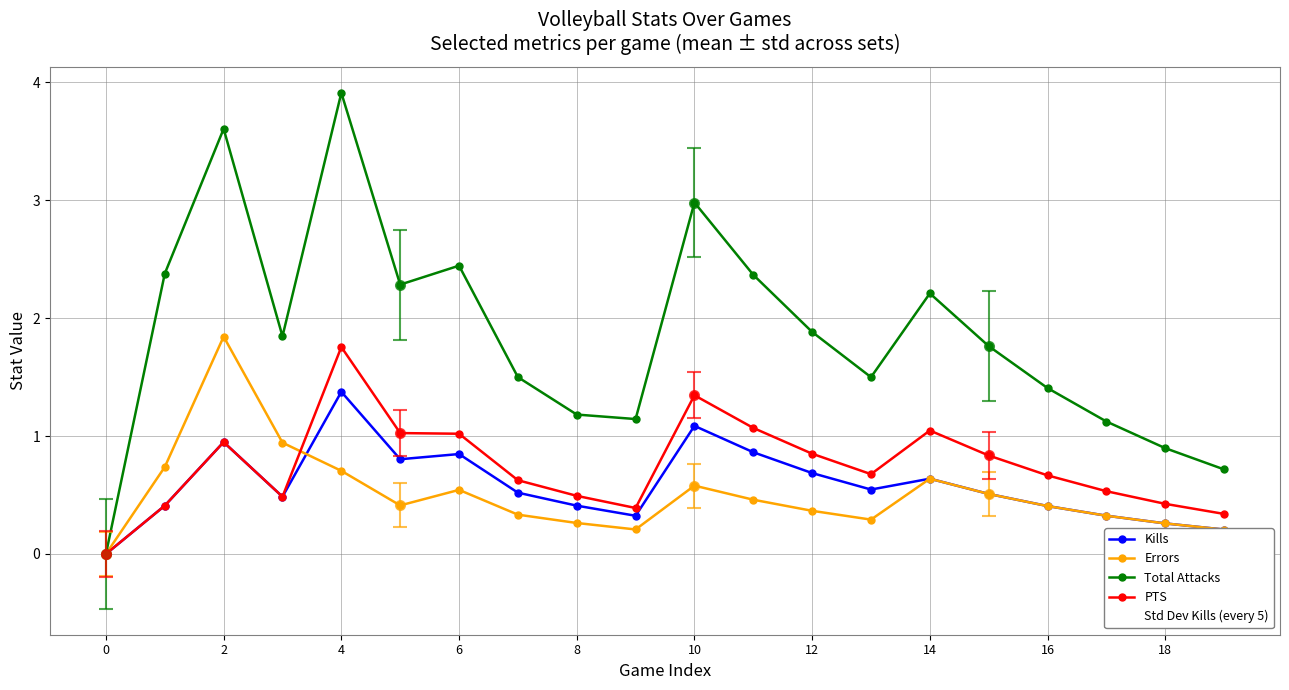

Reading left to right, transcribe all the data shown in this chart.

Kills: 0.0	0.4	0.9	0.5	1.4	0.8	0.8	0.5	0.4	0.3	1.1	0.9	0.7	0.5	0.6	0.5	0.4	0.3	0.3	0.2
Errors: 0.0	0.7	1.8	0.9	0.7	0.4	0.5	0.3	0.3	0.2	0.6	0.5	0.4	0.3	0.6	0.5	0.4	0.3	0.3	0.2
Total Attacks: 0.0	2.4	3.6	1.8	3.9	2.3	2.4	1.5	1.2	1.1	3.0	2.4	1.9	1.5	2.2	1.8	1.4	1.1	0.9	0.7
PTS: 0.0	0.4	0.9	0.5	1.8	1.0	1.0	0.6	0.5	0.4	1.3	1.1	0.8	0.7	1.0	0.8	0.7	0.5	0.4	0.3